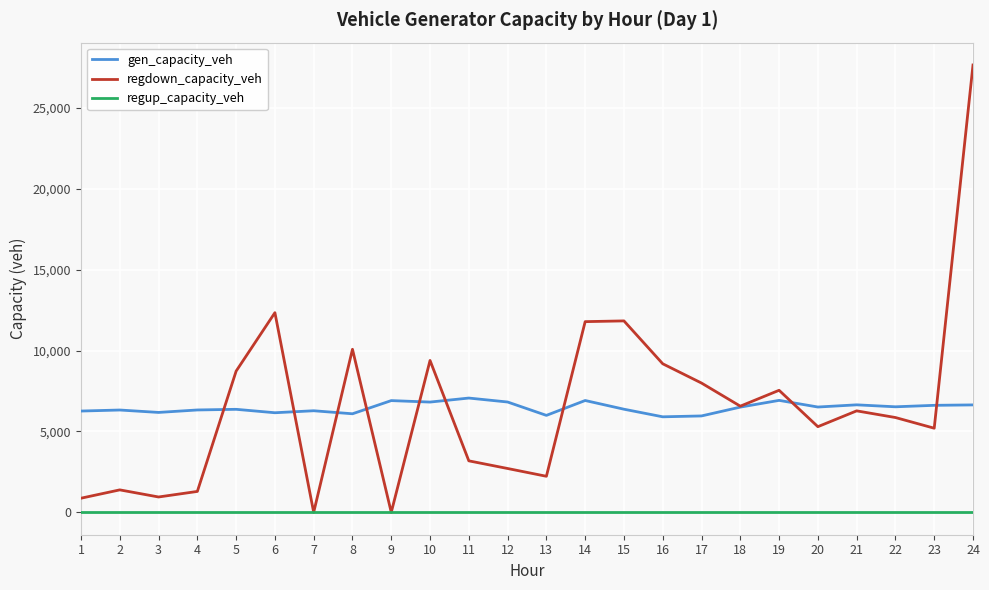

True or false: regup_capacity_veh and gen_capacity_veh cross at least once.

False